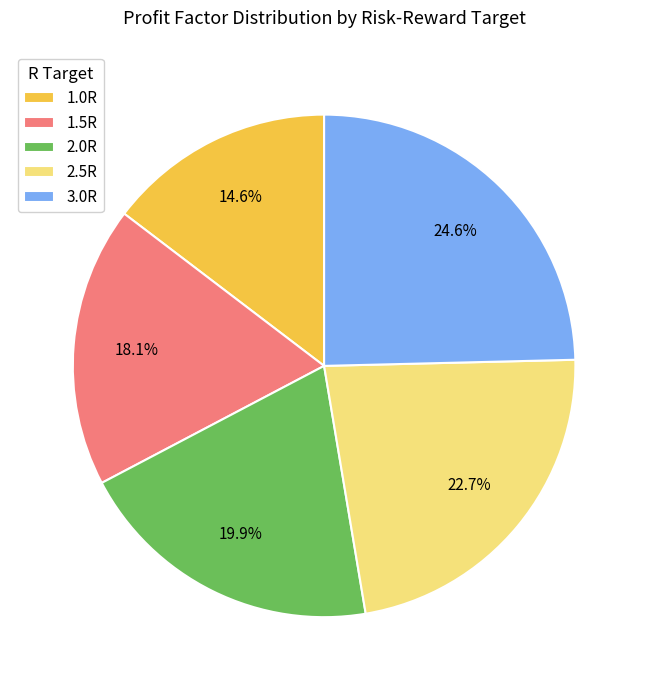

The 2.0R slice represents 10% of the pie. True or false?

False